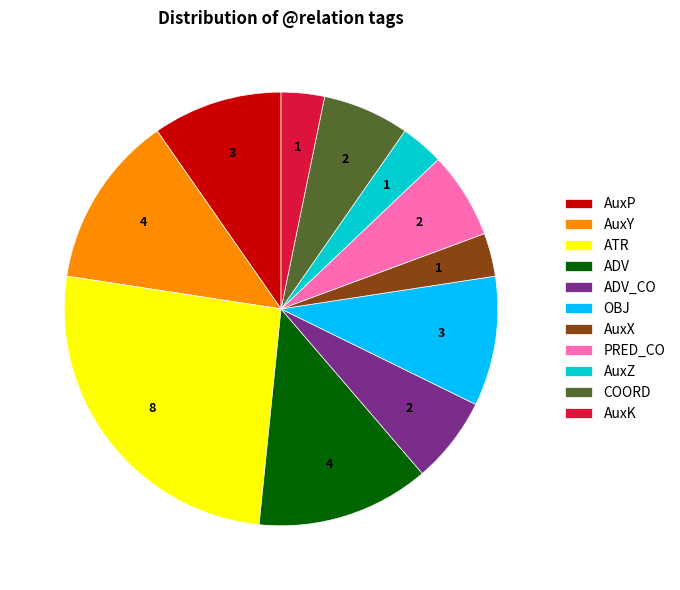

Does ADV account for over 50% of the chart?

No